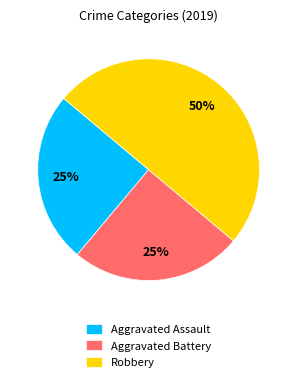

Which category has the biggest portion of the pie?

Robbery